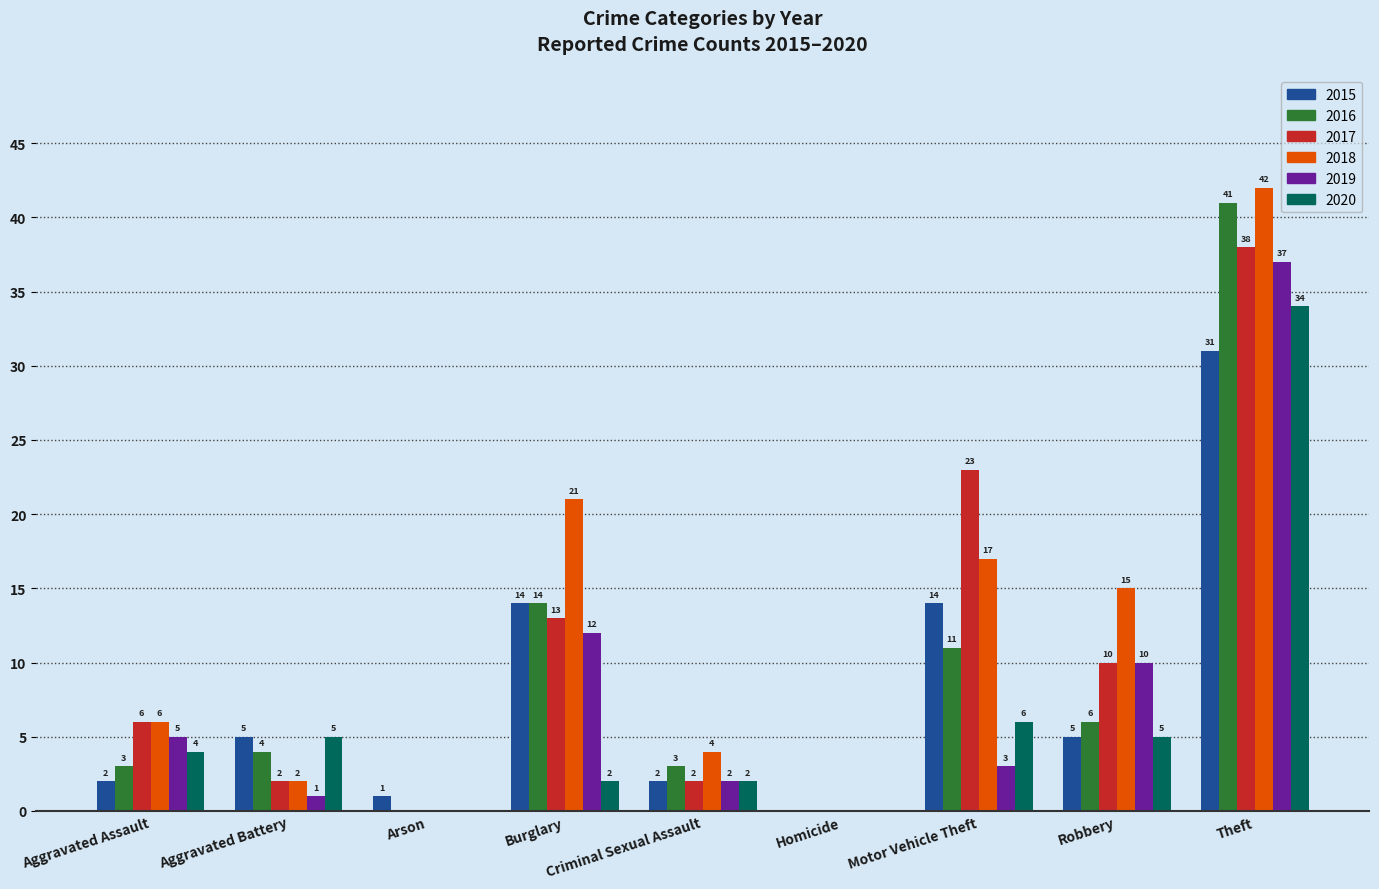

Which series has the largest total across all categories?

2018